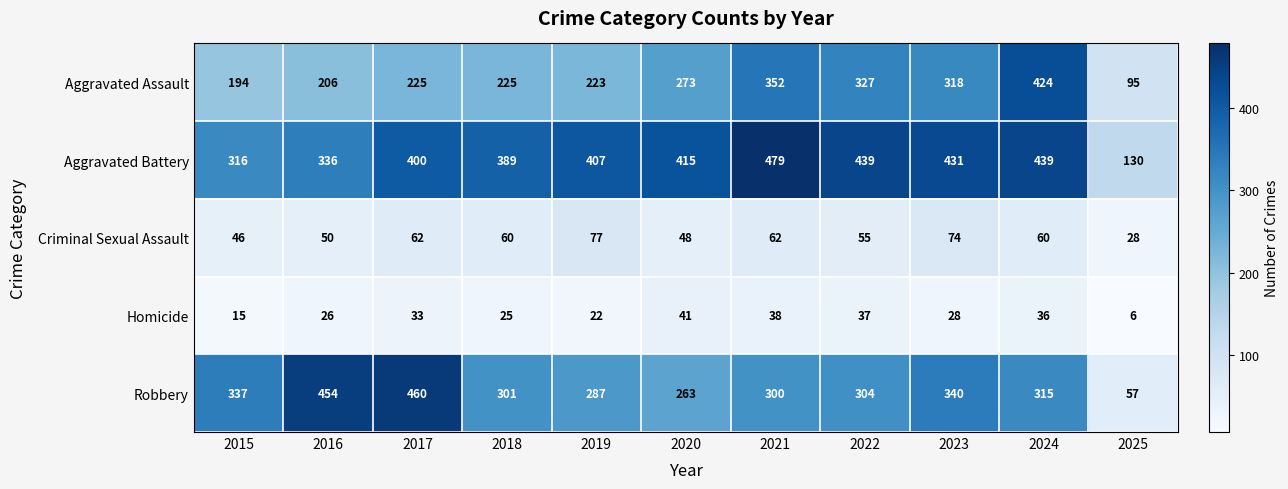

What is the minimum value shown in the chart?

6